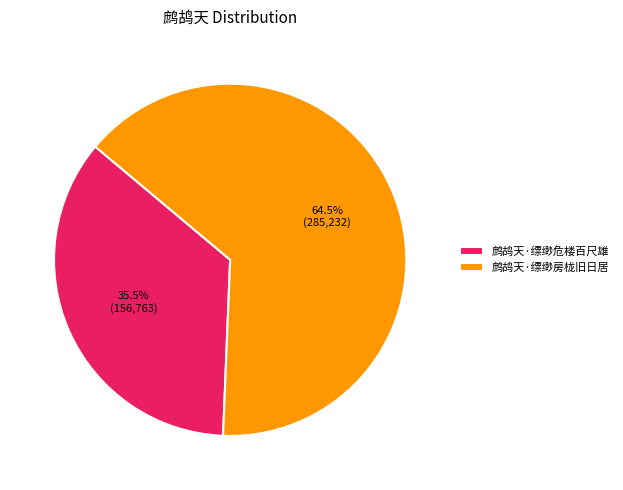

Which category has the smallest portion of the pie?

鹧鸪天·缥缈危楼百尺雄